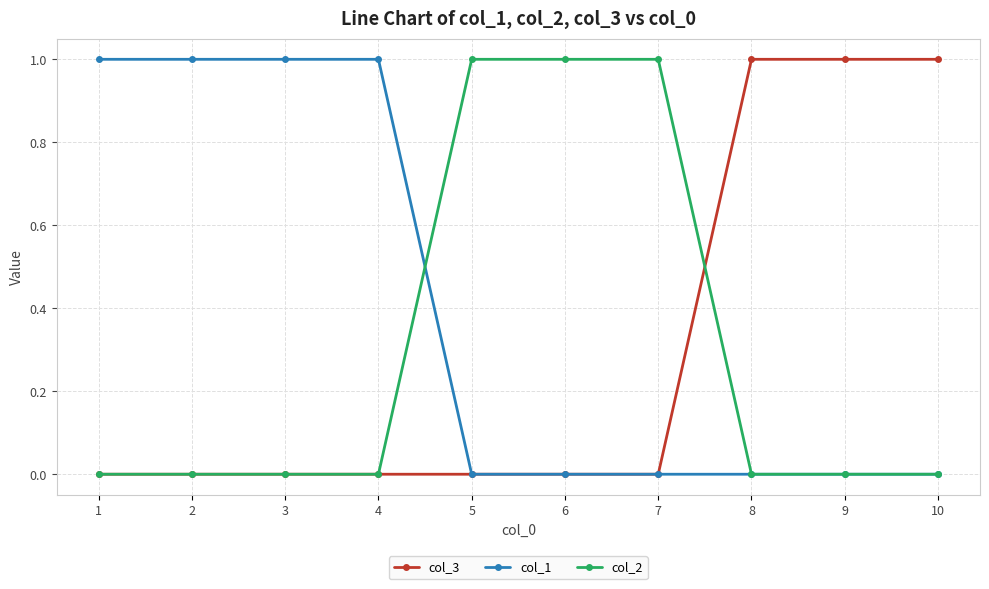

What is the total value across all series at 4?

1